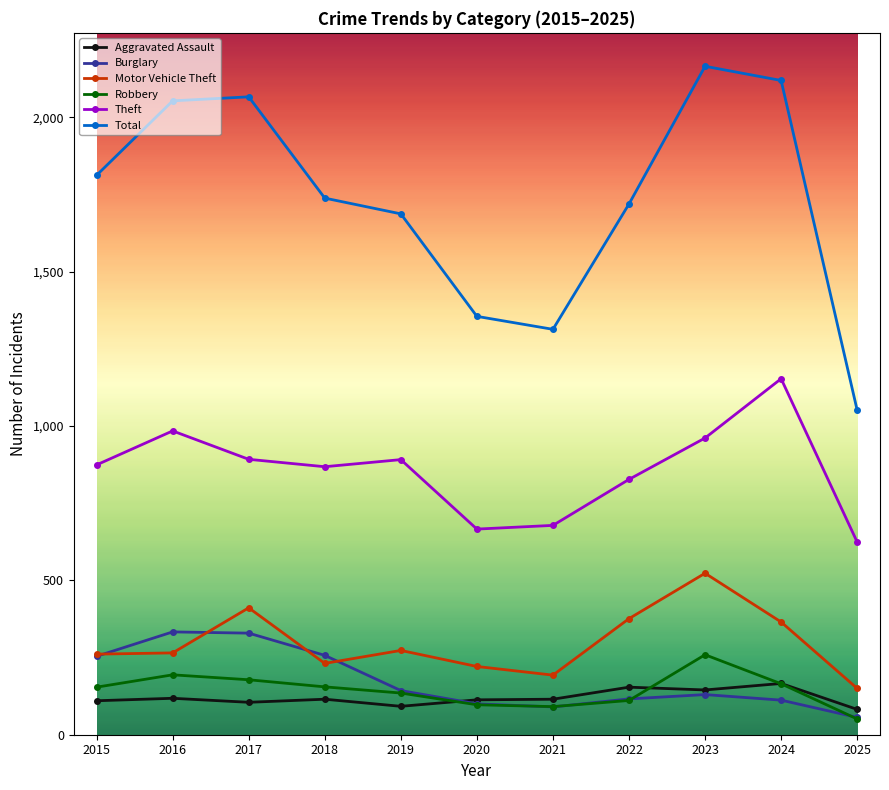

Where is the first local maximum for Motor Vehicle Theft?

2017